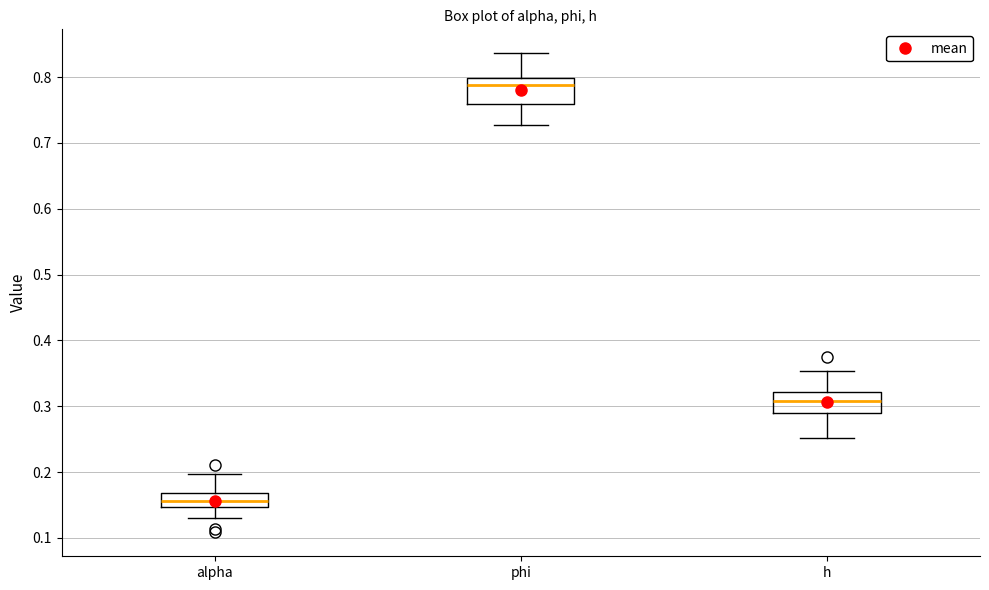

Reading left to right, read every box against the y-axis: the position of its median line, the range the box covers, and the ends of its whiskers. The values are not printed on the chart, so give them approximately, as read against the axis.

alpha: median 0.16, box 0.15 to 0.17, whiskers 0.13 to 0.20
phi: median 0.79, box 0.76 to 0.80, whiskers 0.73 to 0.84
h: median 0.31, box 0.29 to 0.32, whiskers 0.25 to 0.35